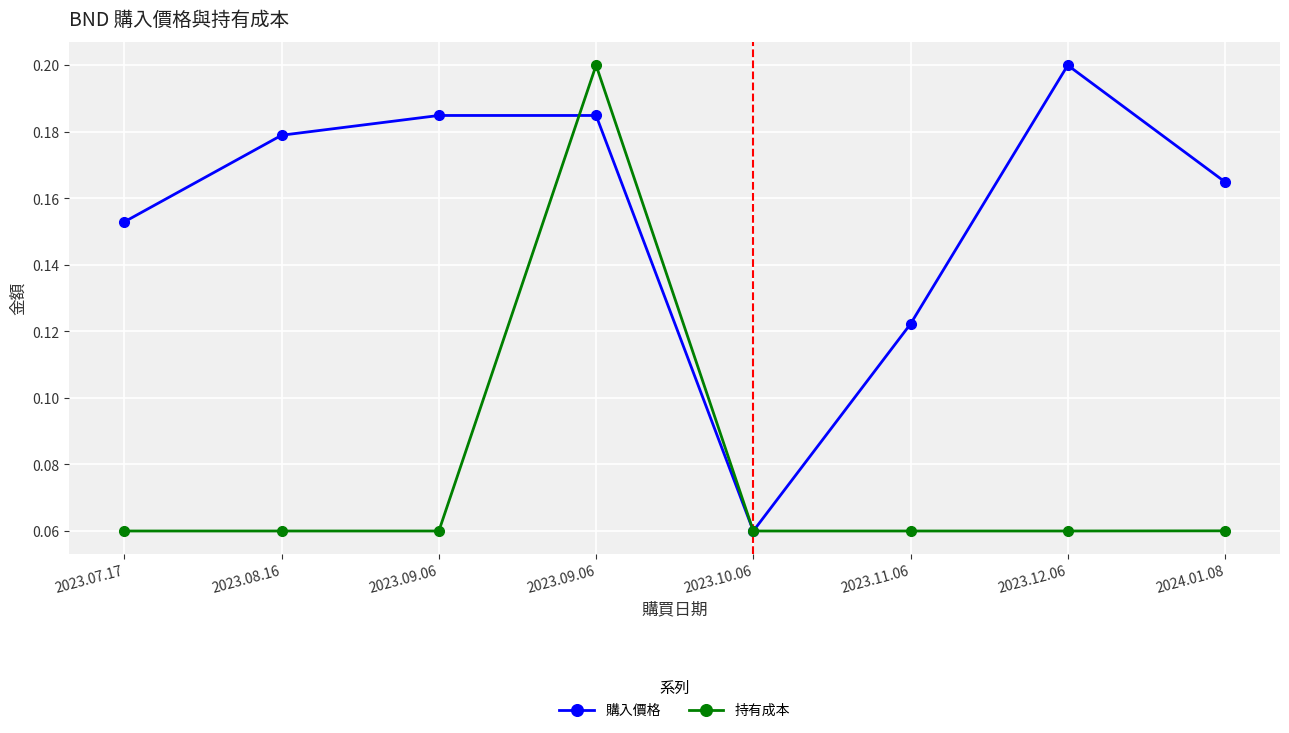

What are all the series names shown in the legend?

購入價格, 持有成本